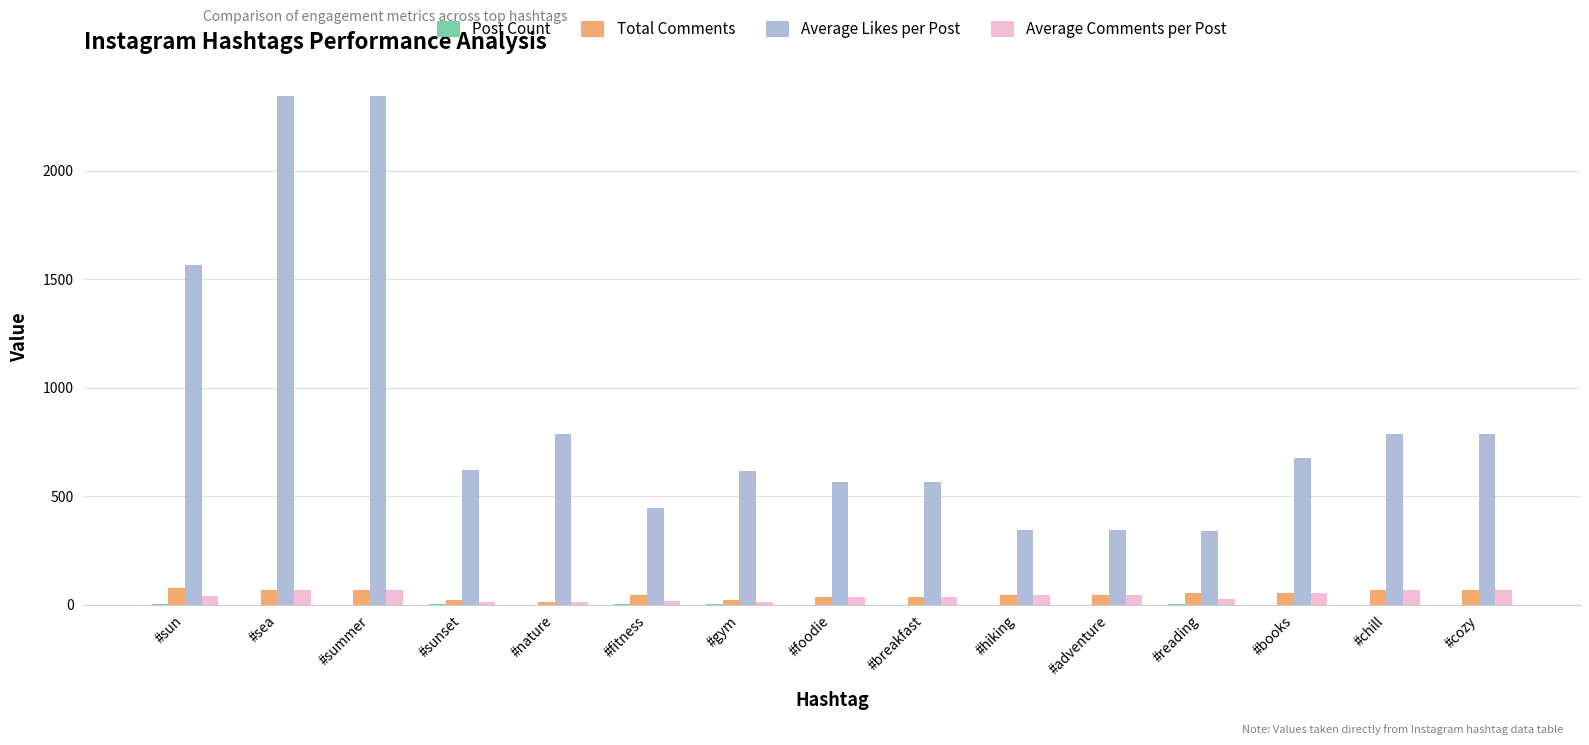

What is the greatest value displayed?

2345.0